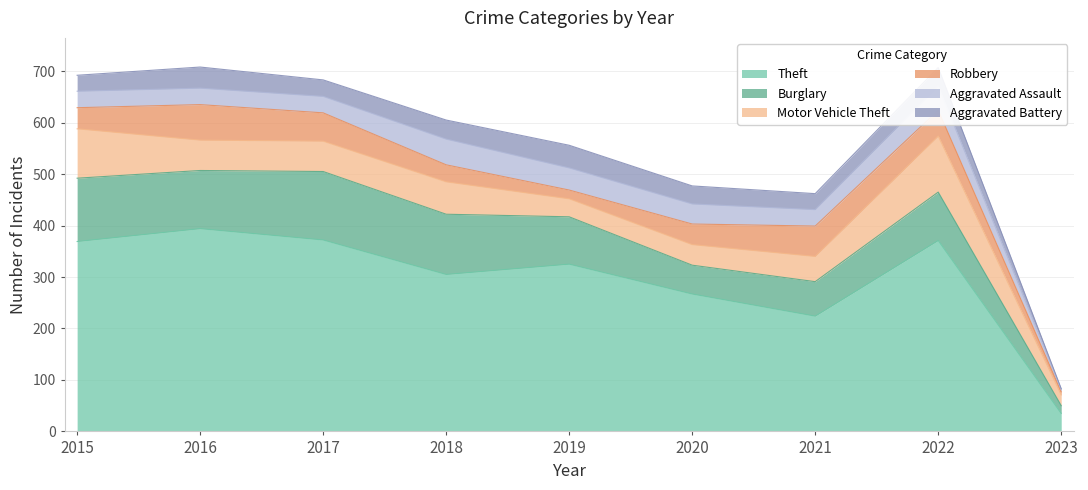

Which label corresponds to the largest value in the chart?

2016